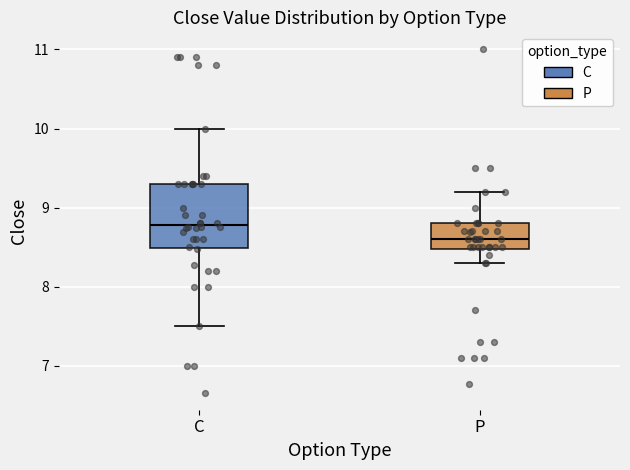

Where is the upper edge of the box for C on the y-axis? The values are not printed on the chart, so give them approximately, as read against the axis.

9.3